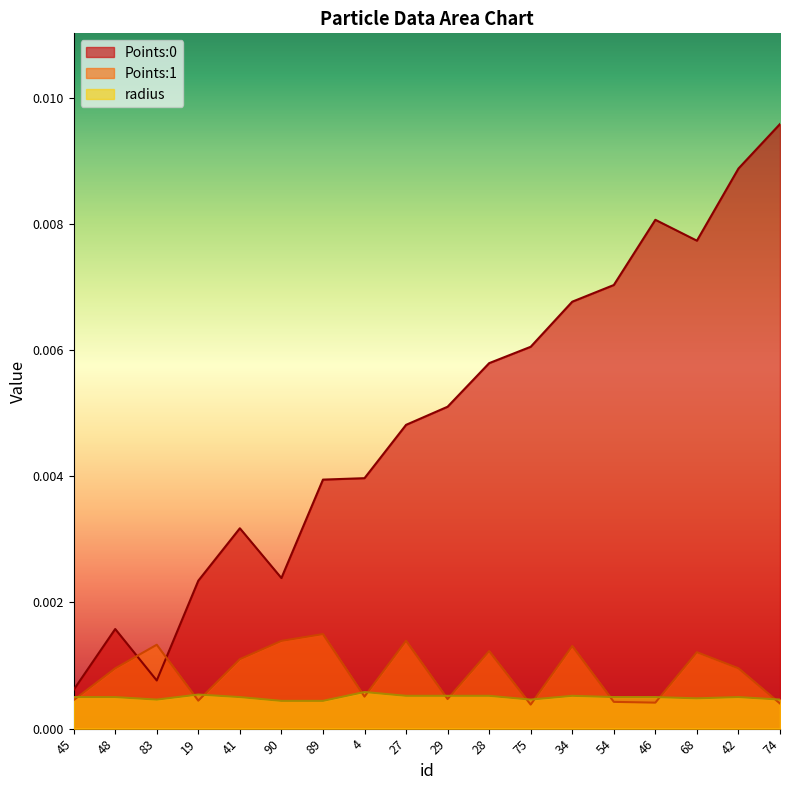

How many intersections are there between Points:0 and Points:1?

2